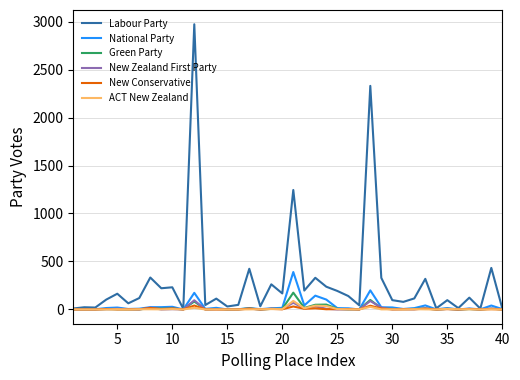

Which series has the largest total across all categories?

Labour Party